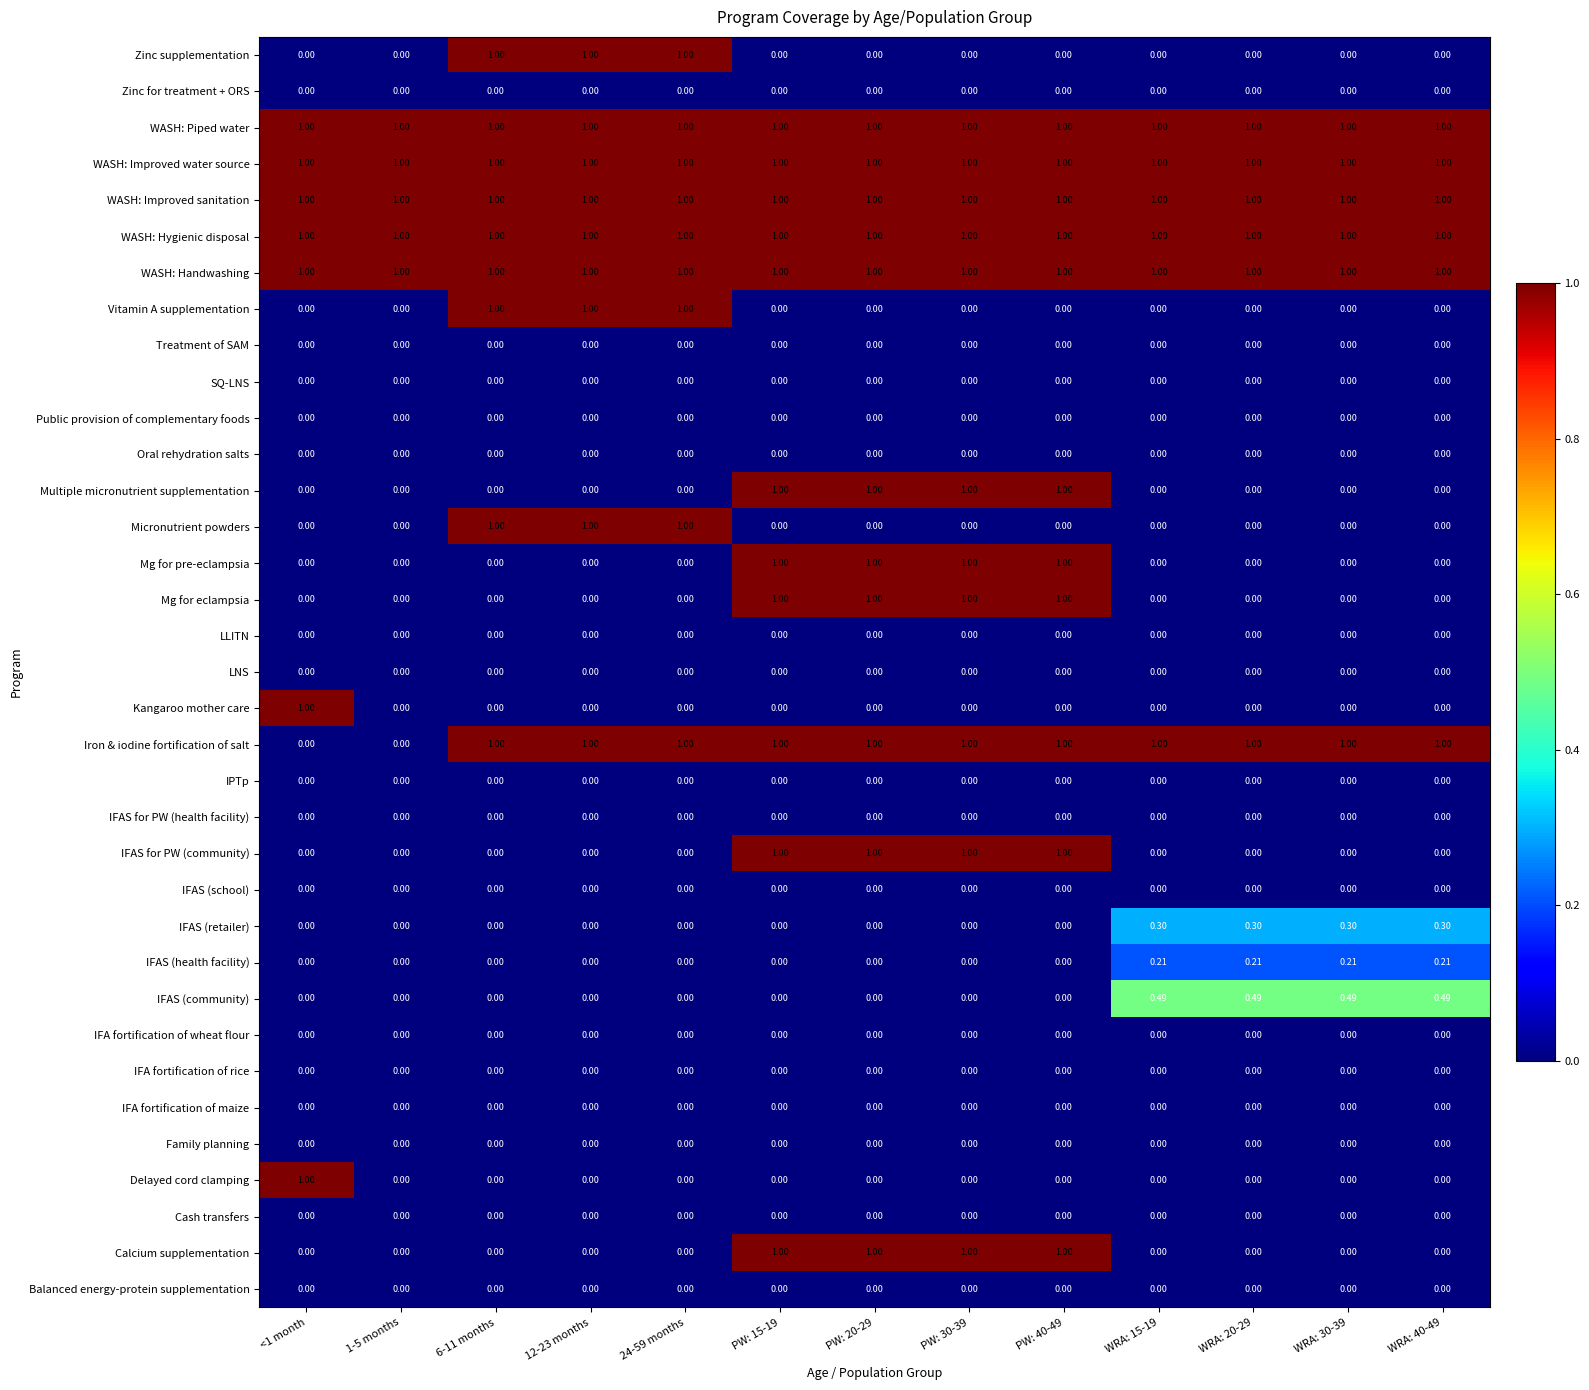

Reading right to left, list all the values displayed in this chart.

Balanced energy-protein supplementation: WRA: 40-49=0.0	WRA: 30-39=0.0	WRA: 20-29=0.0	WRA: 15-19=0.0	PW: 40-49=0.0	PW: 30-39=0.0	PW: 20-29=0.0	PW: 15-19=0.0	24-59 months=0.0	12-23 months=0.0	6-11 months=0.0	1-5 months=0.0	<1 month=0.0
Calcium supplementation: WRA: 40-49=0.0	WRA: 30-39=0.0	WRA: 20-29=0.0	WRA: 15-19=0.0	PW: 40-49=1.0	PW: 30-39=1.0	PW: 20-29=1.0	PW: 15-19=1.0	24-59 months=0.0	12-23 months=0.0	6-11 months=0.0	1-5 months=0.0	<1 month=0.0
Cash transfers: WRA: 40-49=0.0	WRA: 30-39=0.0	WRA: 20-29=0.0	WRA: 15-19=0.0	PW: 40-49=0.0	PW: 30-39=0.0	PW: 20-29=0.0	PW: 15-19=0.0	24-59 months=0.0	12-23 months=0.0	6-11 months=0.0	1-5 months=0.0	<1 month=0.0
Delayed cord clamping: WRA: 40-49=0.0	WRA: 30-39=0.0	WRA: 20-29=0.0	WRA: 15-19=0.0	PW: 40-49=0.0	PW: 30-39=0.0	PW: 20-29=0.0	PW: 15-19=0.0	24-59 months=0.0	12-23 months=0.0	6-11 months=0.0	1-5 months=0.0	<1 month=1.0
Family planning: WRA: 40-49=0.0	WRA: 30-39=0.0	WRA: 20-29=0.0	WRA: 15-19=0.0	PW: 40-49=0.0	PW: 30-39=0.0	PW: 20-29=0.0	PW: 15-19=0.0	24-59 months=0.0	12-23 months=0.0	6-11 months=0.0	1-5 months=0.0	<1 month=0.0
IFA fortification of maize: WRA: 40-49=0.0	WRA: 30-39=0.0	WRA: 20-29=0.0	WRA: 15-19=0.0	PW: 40-49=0.0	PW: 30-39=0.0	PW: 20-29=0.0	PW: 15-19=0.0	24-59 months=0.0	12-23 months=0.0	6-11 months=0.0	1-5 months=0.0	<1 month=0.0
IFA fortification of rice: WRA: 40-49=0.0	WRA: 30-39=0.0	WRA: 20-29=0.0	WRA: 15-19=0.0	PW: 40-49=0.0	PW: 30-39=0.0	PW: 20-29=0.0	PW: 15-19=0.0	24-59 months=0.0	12-23 months=0.0	6-11 months=0.0	1-5 months=0.0	<1 month=0.0
IFA fortification of wheat flour: WRA: 40-49=0.0	WRA: 30-39=0.0	WRA: 20-29=0.0	WRA: 15-19=0.0	PW: 40-49=0.0	PW: 30-39=0.0	PW: 20-29=0.0	PW: 15-19=0.0	24-59 months=0.0	12-23 months=0.0	6-11 months=0.0	1-5 months=0.0	<1 month=0.0
IFAS (community): WRA: 40-49=0.5	WRA: 30-39=0.5	WRA: 20-29=0.5	WRA: 15-19=0.5	PW: 40-49=0.0	PW: 30-39=0.0	PW: 20-29=0.0	PW: 15-19=0.0	24-59 months=0.0	12-23 months=0.0	6-11 months=0.0	1-5 months=0.0	<1 month=0.0
IFAS (health facility): WRA: 40-49=0.2	WRA: 30-39=0.2	WRA: 20-29=0.2	WRA: 15-19=0.2	PW: 40-49=0.0	PW: 30-39=0.0	PW: 20-29=0.0	PW: 15-19=0.0	24-59 months=0.0	12-23 months=0.0	6-11 months=0.0	1-5 months=0.0	<1 month=0.0
IFAS (retailer): WRA: 40-49=0.3	WRA: 30-39=0.3	WRA: 20-29=0.3	WRA: 15-19=0.3	PW: 40-49=0.0	PW: 30-39=0.0	PW: 20-29=0.0	PW: 15-19=0.0	24-59 months=0.0	12-23 months=0.0	6-11 months=0.0	1-5 months=0.0	<1 month=0.0
IFAS (school): WRA: 40-49=0.0	WRA: 30-39=0.0	WRA: 20-29=0.0	WRA: 15-19=0.0	PW: 40-49=0.0	PW: 30-39=0.0	PW: 20-29=0.0	PW: 15-19=0.0	24-59 months=0.0	12-23 months=0.0	6-11 months=0.0	1-5 months=0.0	<1 month=0.0
IFAS for PW (community): WRA: 40-49=0.0	WRA: 30-39=0.0	WRA: 20-29=0.0	WRA: 15-19=0.0	PW: 40-49=1.0	PW: 30-39=1.0	PW: 20-29=1.0	PW: 15-19=1.0	24-59 months=0.0	12-23 months=0.0	6-11 months=0.0	1-5 months=0.0	<1 month=0.0
IFAS for PW (health facility): WRA: 40-49=0.0	WRA: 30-39=0.0	WRA: 20-29=0.0	WRA: 15-19=0.0	PW: 40-49=0.0	PW: 30-39=0.0	PW: 20-29=0.0	PW: 15-19=0.0	24-59 months=0.0	12-23 months=0.0	6-11 months=0.0	1-5 months=0.0	<1 month=0.0
IPTp: WRA: 40-49=0.0	WRA: 30-39=0.0	WRA: 20-29=0.0	WRA: 15-19=0.0	PW: 40-49=0.0	PW: 30-39=0.0	PW: 20-29=0.0	PW: 15-19=0.0	24-59 months=0.0	12-23 months=0.0	6-11 months=0.0	1-5 months=0.0	<1 month=0.0
Iron & iodine fortification of salt: WRA: 40-49=1.0	WRA: 30-39=1.0	WRA: 20-29=1.0	WRA: 15-19=1.0	PW: 40-49=1.0	PW: 30-39=1.0	PW: 20-29=1.0	PW: 15-19=1.0	24-59 months=1.0	12-23 months=1.0	6-11 months=1.0	1-5 months=0.0	<1 month=0.0
Kangaroo mother care: WRA: 40-49=0.0	WRA: 30-39=0.0	WRA: 20-29=0.0	WRA: 15-19=0.0	PW: 40-49=0.0	PW: 30-39=0.0	PW: 20-29=0.0	PW: 15-19=0.0	24-59 months=0.0	12-23 months=0.0	6-11 months=0.0	1-5 months=0.0	<1 month=1.0
LNS: WRA: 40-49=0.0	WRA: 30-39=0.0	WRA: 20-29=0.0	WRA: 15-19=0.0	PW: 40-49=0.0	PW: 30-39=0.0	PW: 20-29=0.0	PW: 15-19=0.0	24-59 months=0.0	12-23 months=0.0	6-11 months=0.0	1-5 months=0.0	<1 month=0.0
LLITN: WRA: 40-49=0.0	WRA: 30-39=0.0	WRA: 20-29=0.0	WRA: 15-19=0.0	PW: 40-49=0.0	PW: 30-39=0.0	PW: 20-29=0.0	PW: 15-19=0.0	24-59 months=0.0	12-23 months=0.0	6-11 months=0.0	1-5 months=0.0	<1 month=0.0
Mg for eclampsia: WRA: 40-49=0.0	WRA: 30-39=0.0	WRA: 20-29=0.0	WRA: 15-19=0.0	PW: 40-49=1.0	PW: 30-39=1.0	PW: 20-29=1.0	PW: 15-19=1.0	24-59 months=0.0	12-23 months=0.0	6-11 months=0.0	1-5 months=0.0	<1 month=0.0
Mg for pre-eclampsia: WRA: 40-49=0.0	WRA: 30-39=0.0	WRA: 20-29=0.0	WRA: 15-19=0.0	PW: 40-49=1.0	PW: 30-39=1.0	PW: 20-29=1.0	PW: 15-19=1.0	24-59 months=0.0	12-23 months=0.0	6-11 months=0.0	1-5 months=0.0	<1 month=0.0
Micronutrient powders: WRA: 40-49=0.0	WRA: 30-39=0.0	WRA: 20-29=0.0	WRA: 15-19=0.0	PW: 40-49=0.0	PW: 30-39=0.0	PW: 20-29=0.0	PW: 15-19=0.0	24-59 months=1.0	12-23 months=1.0	6-11 months=1.0	1-5 months=0.0	<1 month=0.0
Multiple micronutrient supplementation: WRA: 40-49=0.0	WRA: 30-39=0.0	WRA: 20-29=0.0	WRA: 15-19=0.0	PW: 40-49=1.0	PW: 30-39=1.0	PW: 20-29=1.0	PW: 15-19=1.0	24-59 months=0.0	12-23 months=0.0	6-11 months=0.0	1-5 months=0.0	<1 month=0.0
Oral rehydration salts: WRA: 40-49=0.0	WRA: 30-39=0.0	WRA: 20-29=0.0	WRA: 15-19=0.0	PW: 40-49=0.0	PW: 30-39=0.0	PW: 20-29=0.0	PW: 15-19=0.0	24-59 months=0.0	12-23 months=0.0	6-11 months=0.0	1-5 months=0.0	<1 month=0.0
Public provision of complementary foods: WRA: 40-49=0.0	WRA: 30-39=0.0	WRA: 20-29=0.0	WRA: 15-19=0.0	PW: 40-49=0.0	PW: 30-39=0.0	PW: 20-29=0.0	PW: 15-19=0.0	24-59 months=0.0	12-23 months=0.0	6-11 months=0.0	1-5 months=0.0	<1 month=0.0
SQ-LNS: WRA: 40-49=0.0	WRA: 30-39=0.0	WRA: 20-29=0.0	WRA: 15-19=0.0	PW: 40-49=0.0	PW: 30-39=0.0	PW: 20-29=0.0	PW: 15-19=0.0	24-59 months=0.0	12-23 months=0.0	6-11 months=0.0	1-5 months=0.0	<1 month=0.0
Treatment of SAM: WRA: 40-49=0.0	WRA: 30-39=0.0	WRA: 20-29=0.0	WRA: 15-19=0.0	PW: 40-49=0.0	PW: 30-39=0.0	PW: 20-29=0.0	PW: 15-19=0.0	24-59 months=0.0	12-23 months=0.0	6-11 months=0.0	1-5 months=0.0	<1 month=0.0
Vitamin A supplementation: WRA: 40-49=0.0	WRA: 30-39=0.0	WRA: 20-29=0.0	WRA: 15-19=0.0	PW: 40-49=0.0	PW: 30-39=0.0	PW: 20-29=0.0	PW: 15-19=0.0	24-59 months=1.0	12-23 months=1.0	6-11 months=1.0	1-5 months=0.0	<1 month=0.0
WASH: Handwashing: WRA: 40-49=1.0	WRA: 30-39=1.0	WRA: 20-29=1.0	WRA: 15-19=1.0	PW: 40-49=1.0	PW: 30-39=1.0	PW: 20-29=1.0	PW: 15-19=1.0	24-59 months=1.0	12-23 months=1.0	6-11 months=1.0	1-5 months=1.0	<1 month=1.0
WASH: Hygienic disposal: WRA: 40-49=1.0	WRA: 30-39=1.0	WRA: 20-29=1.0	WRA: 15-19=1.0	PW: 40-49=1.0	PW: 30-39=1.0	PW: 20-29=1.0	PW: 15-19=1.0	24-59 months=1.0	12-23 months=1.0	6-11 months=1.0	1-5 months=1.0	<1 month=1.0
WASH: Improved sanitation: WRA: 40-49=1.0	WRA: 30-39=1.0	WRA: 20-29=1.0	WRA: 15-19=1.0	PW: 40-49=1.0	PW: 30-39=1.0	PW: 20-29=1.0	PW: 15-19=1.0	24-59 months=1.0	12-23 months=1.0	6-11 months=1.0	1-5 months=1.0	<1 month=1.0
WASH: Improved water source: WRA: 40-49=1.0	WRA: 30-39=1.0	WRA: 20-29=1.0	WRA: 15-19=1.0	PW: 40-49=1.0	PW: 30-39=1.0	PW: 20-29=1.0	PW: 15-19=1.0	24-59 months=1.0	12-23 months=1.0	6-11 months=1.0	1-5 months=1.0	<1 month=1.0
WASH: Piped water: WRA: 40-49=1.0	WRA: 30-39=1.0	WRA: 20-29=1.0	WRA: 15-19=1.0	PW: 40-49=1.0	PW: 30-39=1.0	PW: 20-29=1.0	PW: 15-19=1.0	24-59 months=1.0	12-23 months=1.0	6-11 months=1.0	1-5 months=1.0	<1 month=1.0
Zinc for treatment + ORS: WRA: 40-49=0.0	WRA: 30-39=0.0	WRA: 20-29=0.0	WRA: 15-19=0.0	PW: 40-49=0.0	PW: 30-39=0.0	PW: 20-29=0.0	PW: 15-19=0.0	24-59 months=0.0	12-23 months=0.0	6-11 months=0.0	1-5 months=0.0	<1 month=0.0
Zinc supplementation: WRA: 40-49=0.0	WRA: 30-39=0.0	WRA: 20-29=0.0	WRA: 15-19=0.0	PW: 40-49=0.0	PW: 30-39=0.0	PW: 20-29=0.0	PW: 15-19=0.0	24-59 months=1.0	12-23 months=1.0	6-11 months=1.0	1-5 months=0.0	<1 month=0.0